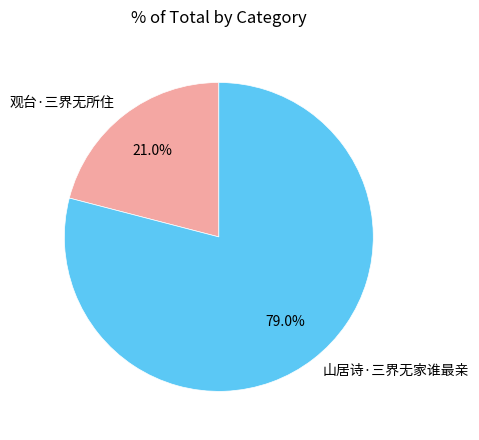

How many slices are in this pie chart?

2